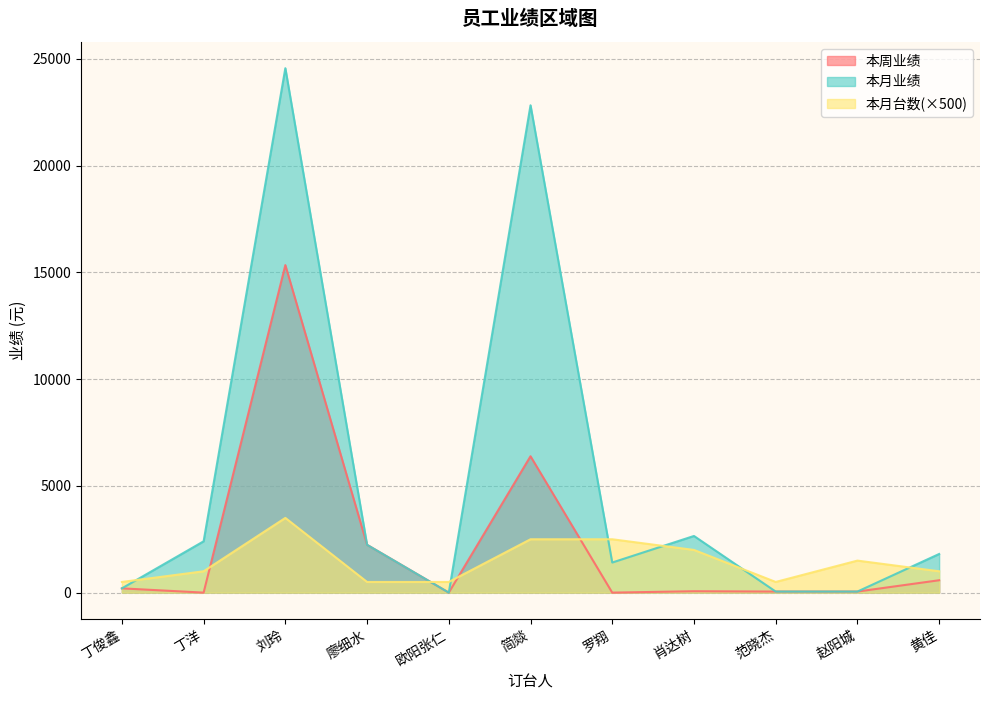

After their last crossing, which series has the higher values: 本周业绩 or 本月台数?

本月台数